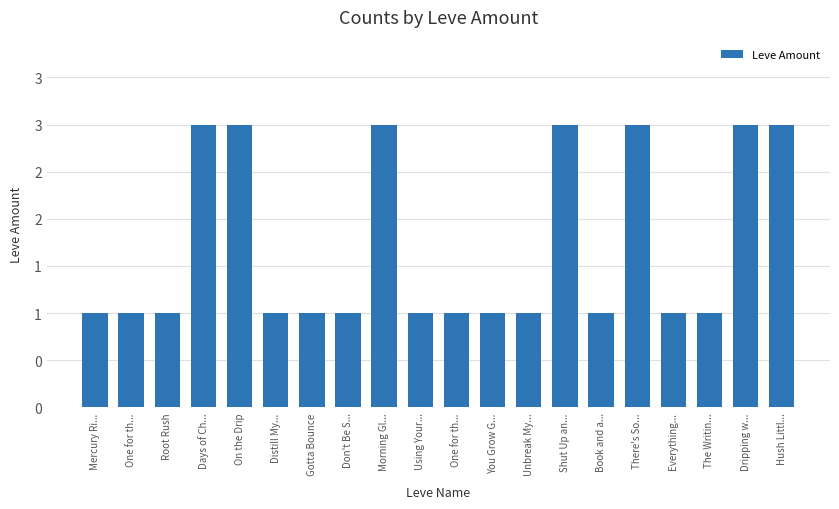

Does the chart contain any negative values?

No